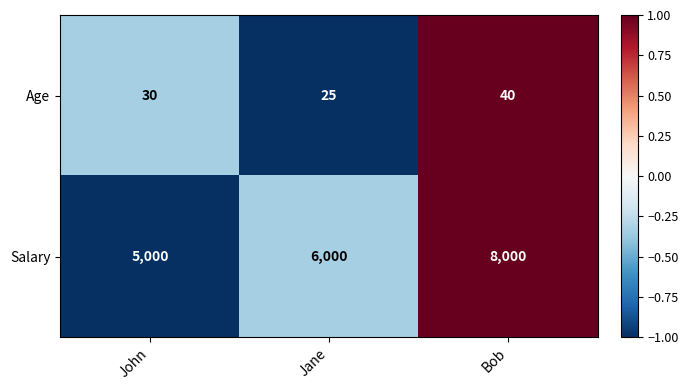

What is the difference between the maximum and minimum values in the Salary series?

3000